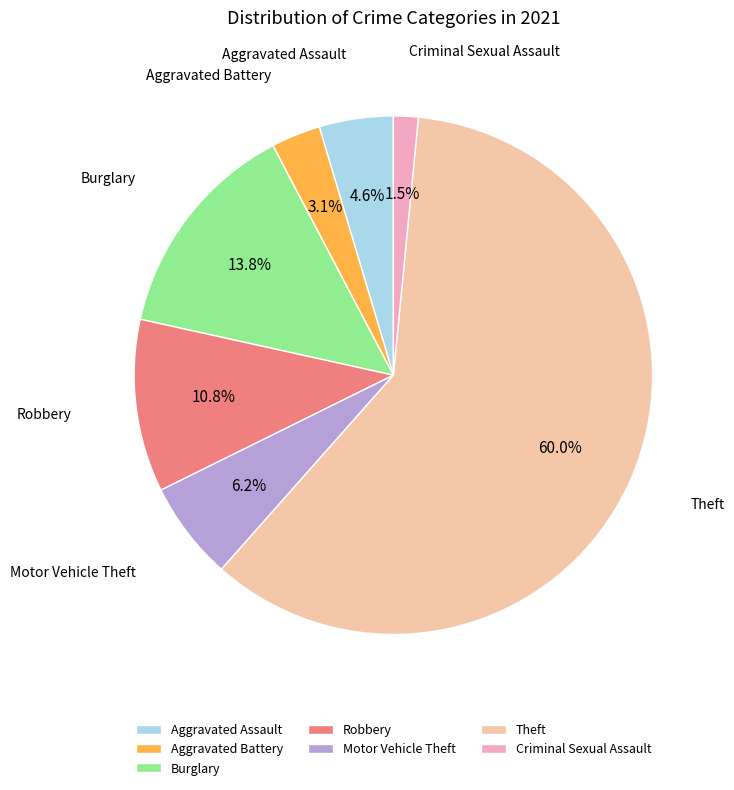

Which slice represents more than half of the pie?

Theft